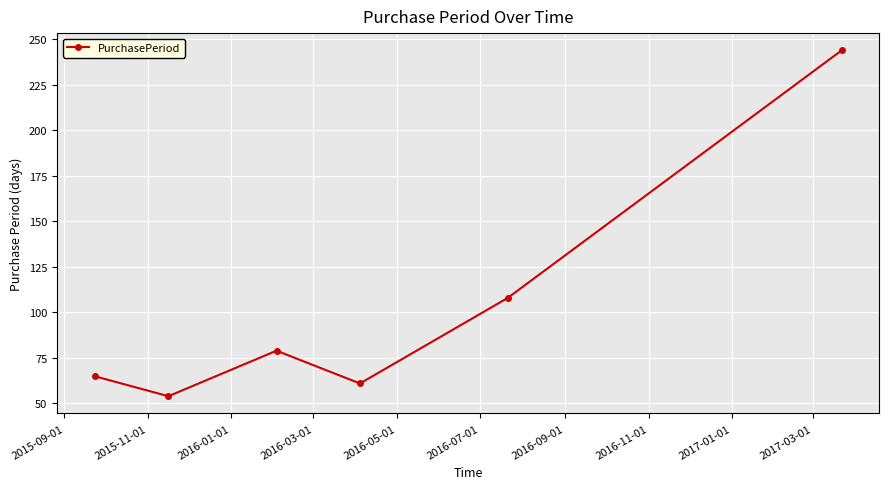

What is the smallest value displayed?

54